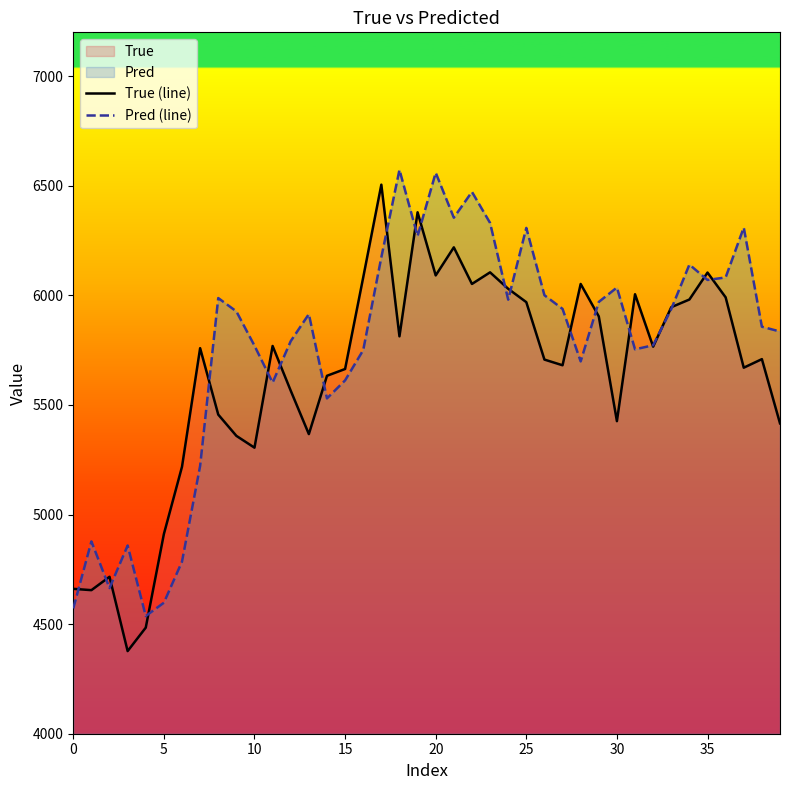

Which series changed the most between 10 and 20?

Pred (line)